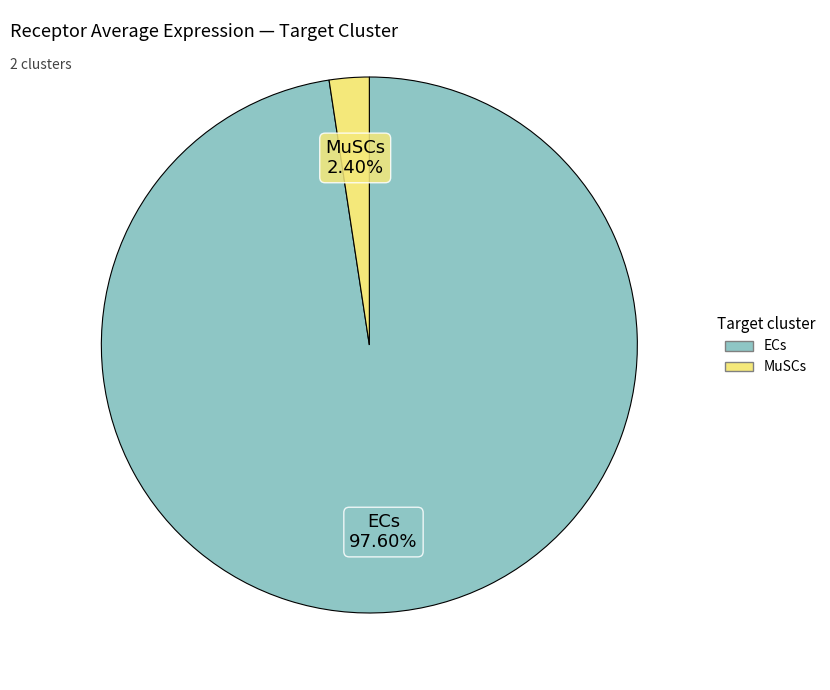

What is the smallest slice in the pie chart?

MuSCs